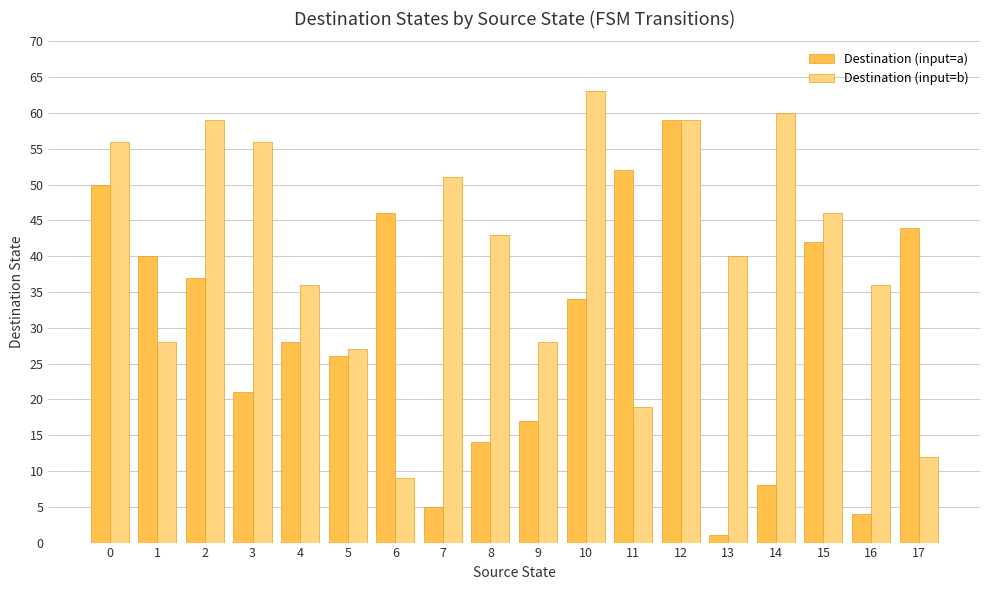

Reading left to right, list all the values displayed in this chart.

Destination (input=a): 50	40	37	21	28	26	46	5	14	17	34	52	59	1	8	42	4	44
Destination (input=b): 56	28	59	56	36	27	9	51	43	28	63	19	59	40	60	46	36	12